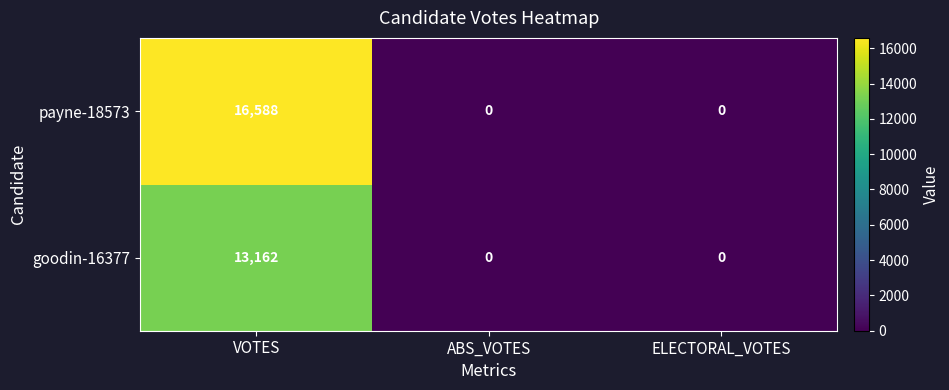

Which series changed the most between VOTES and ABS_VOTES?

payne-18573